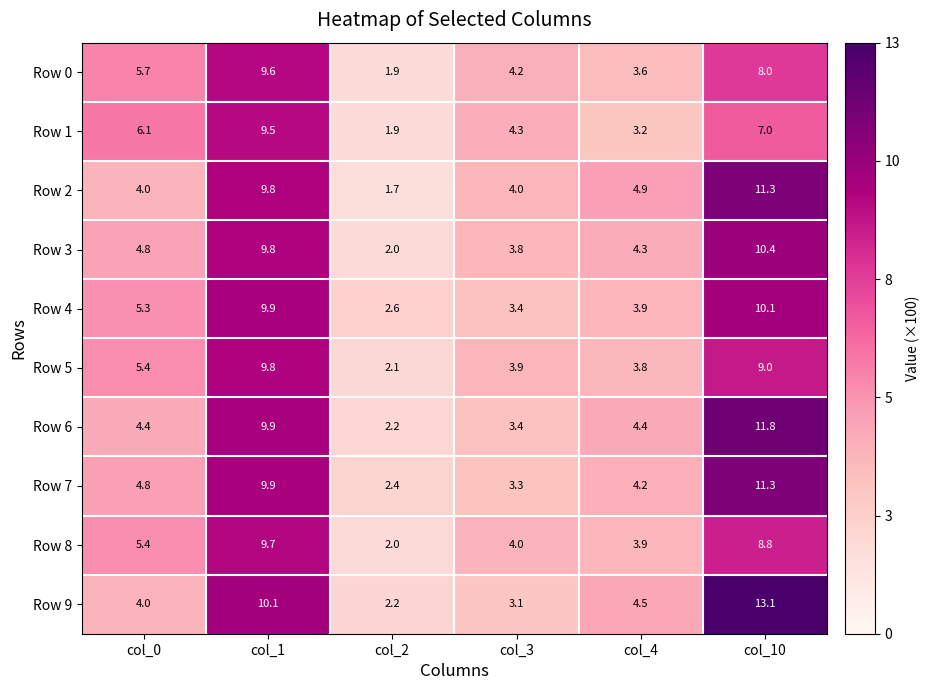

Which category has the lowest value in the Row 7 series?

col_2